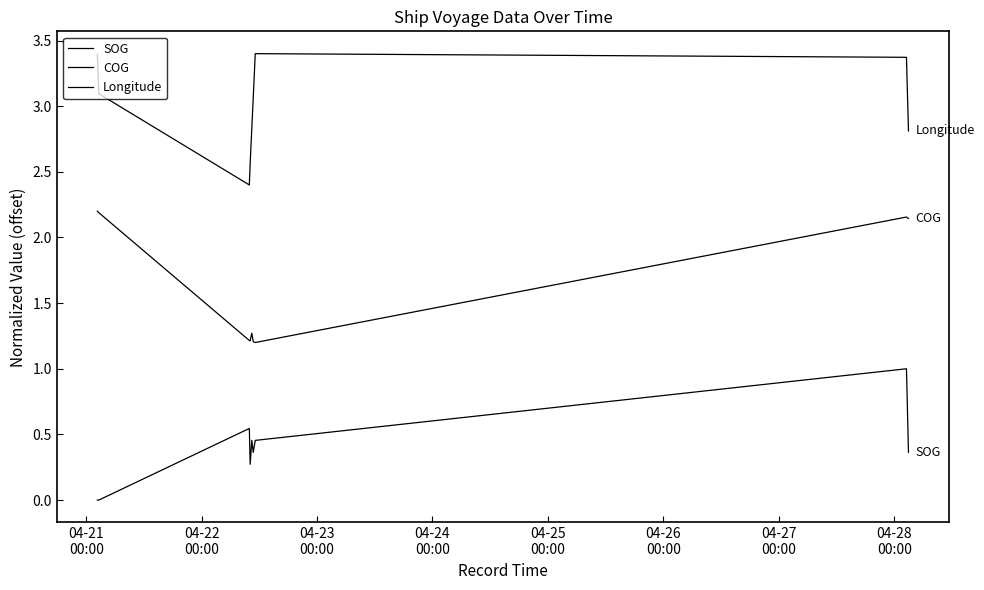

Reading right to left, extract all data points from this chart.

SOG: 0.4	0.4	0.4	1.0	1.0	1.0	0.5	0.4	0.5	0.3	0.5	0.0	0.0
COG: 2.1	2.1	2.1	2.2	2.2	2.2	1.2	1.2	1.3	1.2	1.2	2.2	2.2
Longitude: 2.8	2.8	2.8	3.4	3.4	3.4	3.4	3.1	2.8	2.6	2.4	3.1	3.4